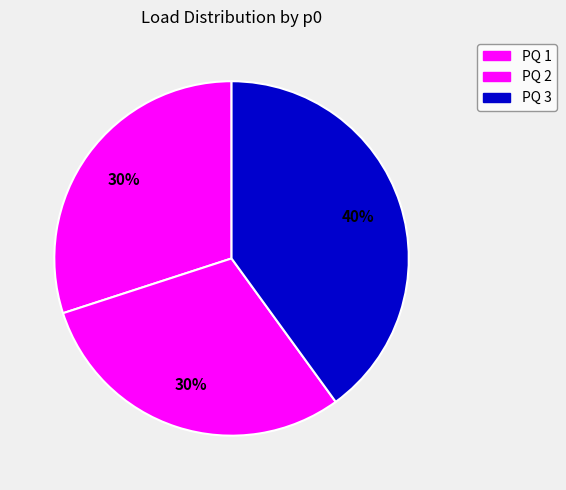

Approximately how many times larger is the value at PQ 3 compared to PQ 1?

1.3